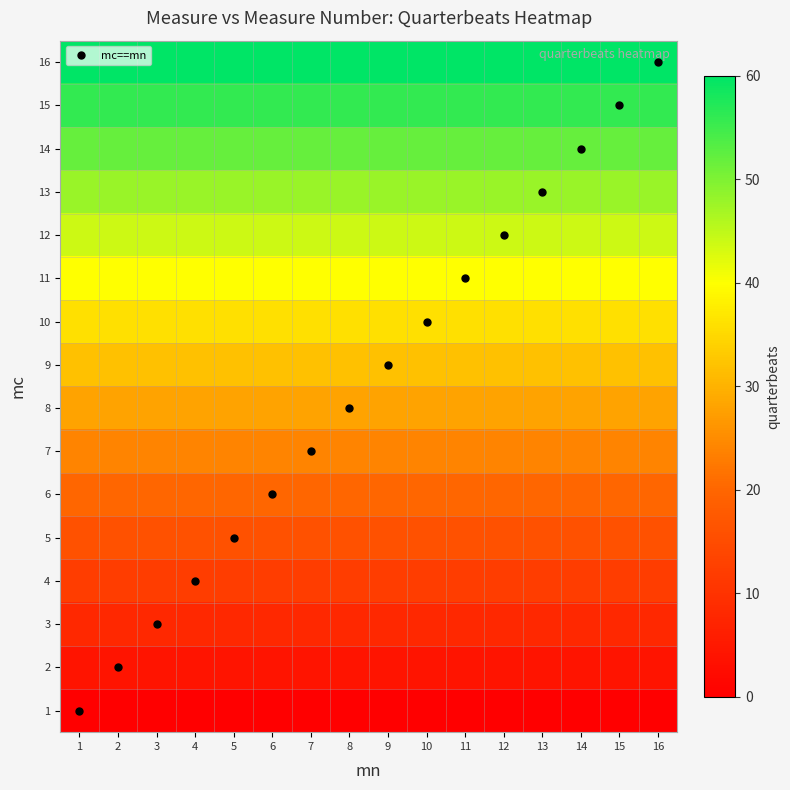

At which category is the sum across all series the highest?

1